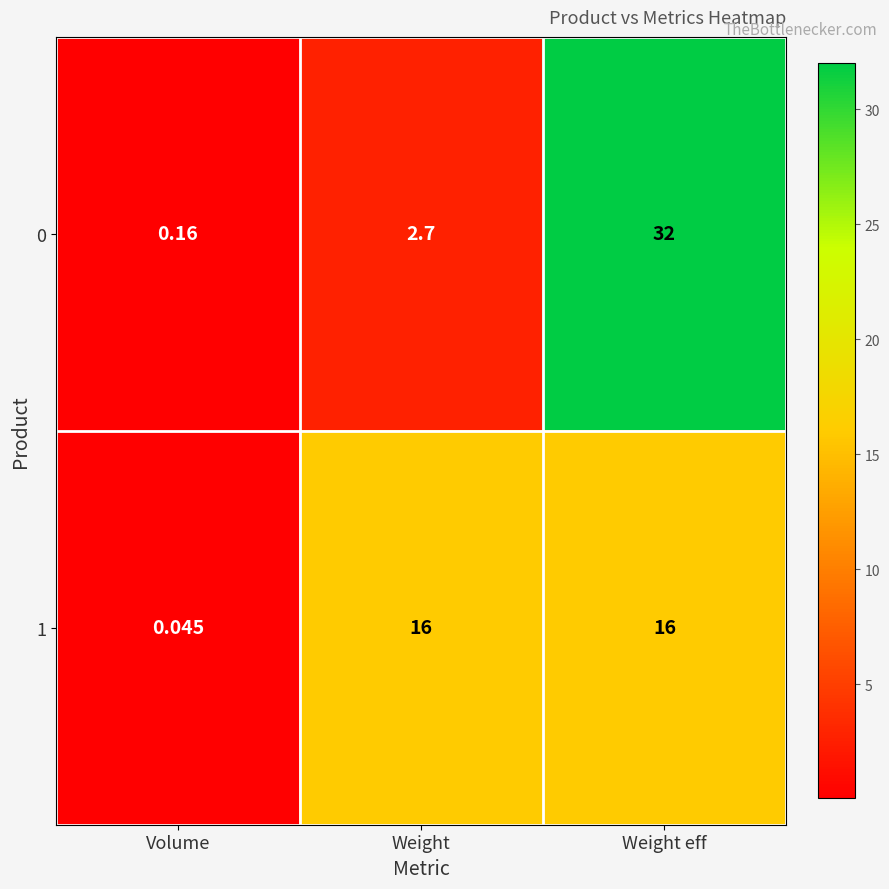

At which label is 1 closest to 8?

Volume